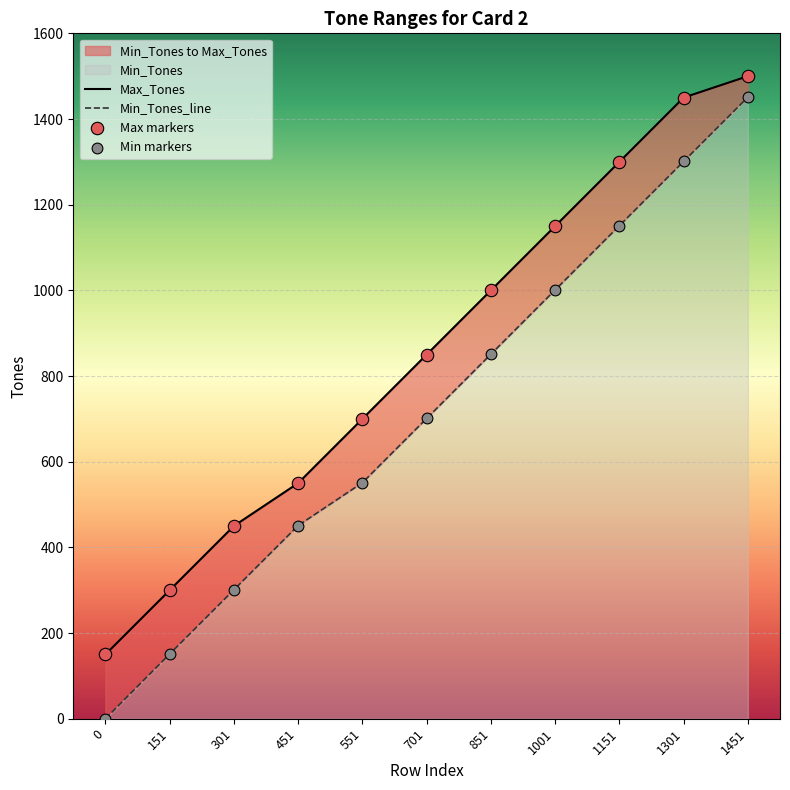

At how many categories does at least one series exceed 1071?

4